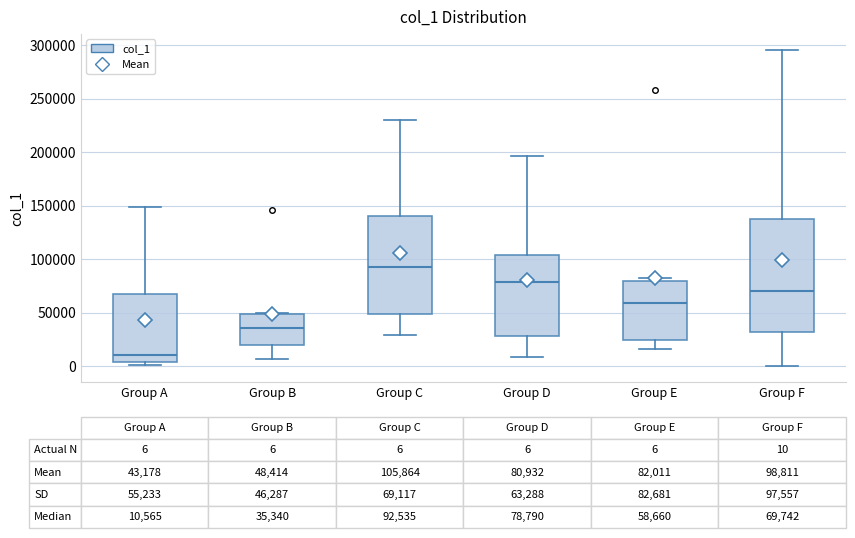

Comparing the boxes themselves (not the whiskers), which one is the tallest?

Group F